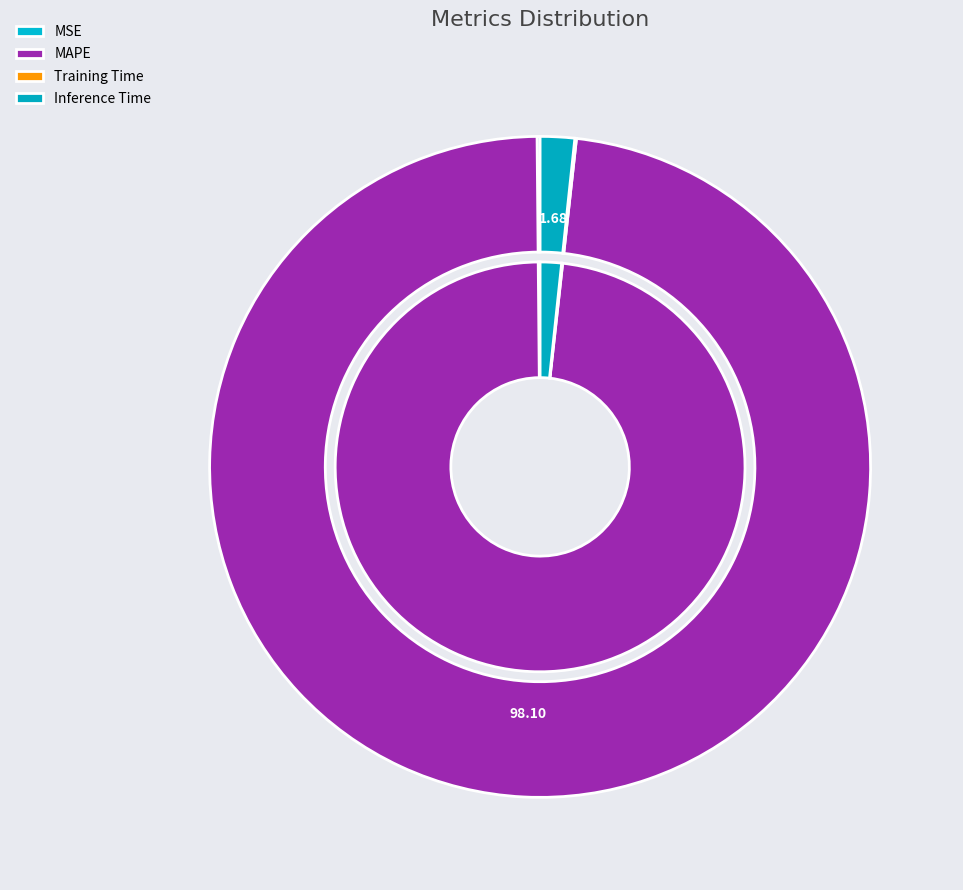

Rank the categories by value from highest to lowest.

MAPE, Inference Time, MSE, Training Time